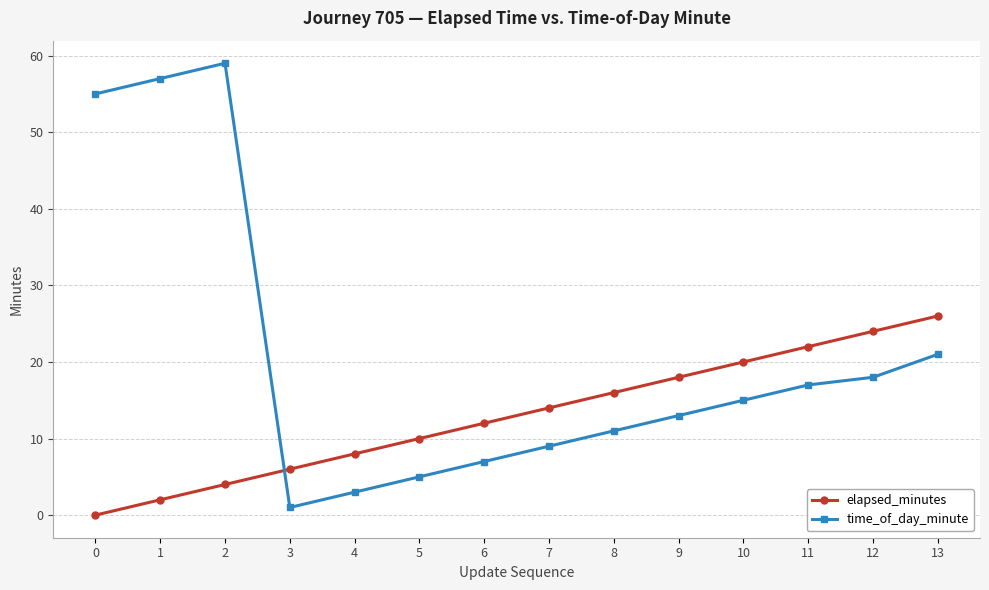

What is the minimum value for time_of_day_minute?

1